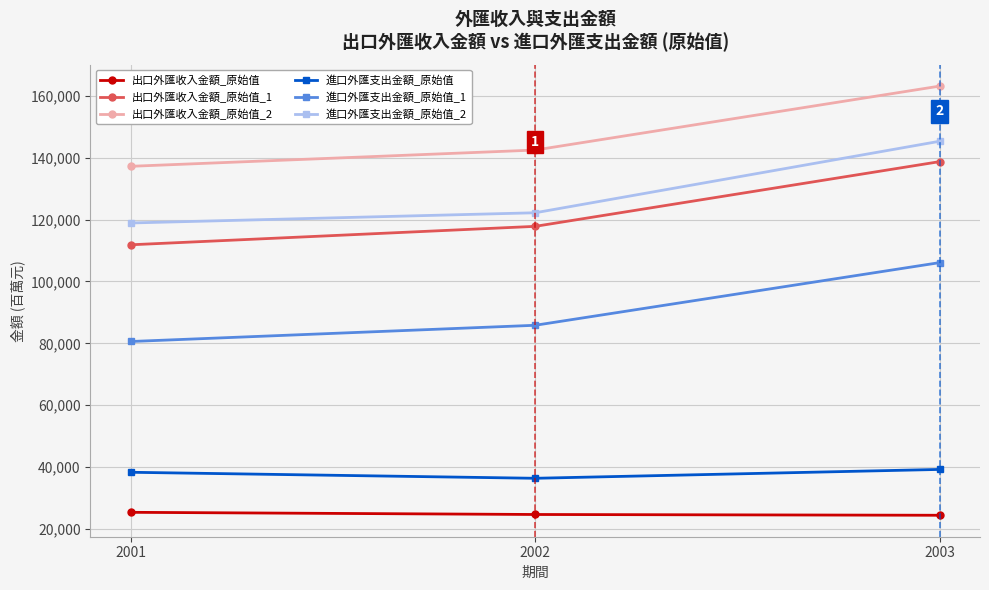

Is the value of 進口外匯支出金額_原始值_2 at 2002 greater than the value of 出口外匯收入金額_原始值_1 at 2002?

Yes